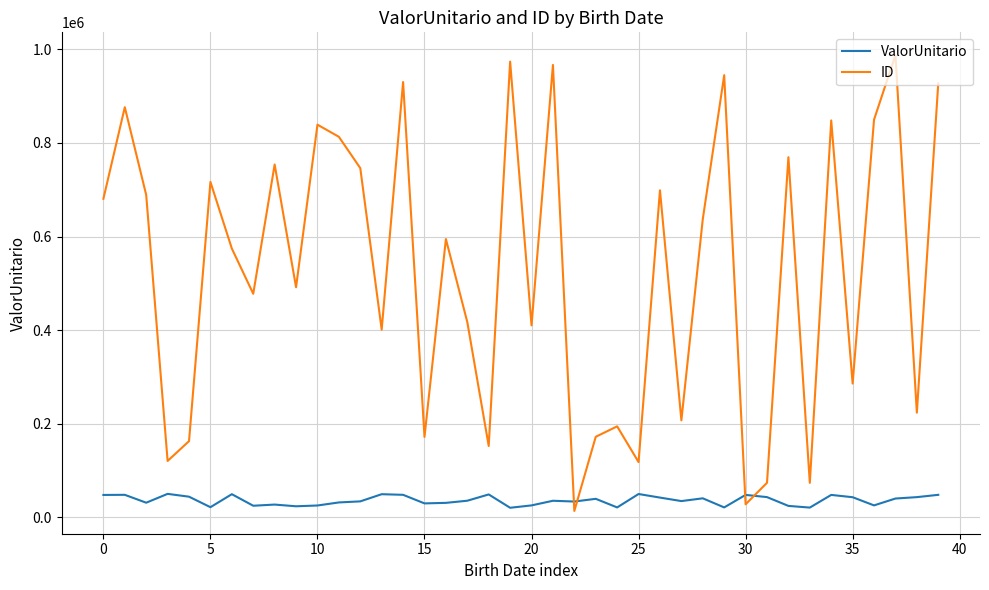

What is the highest value of the ID series?

987771.0